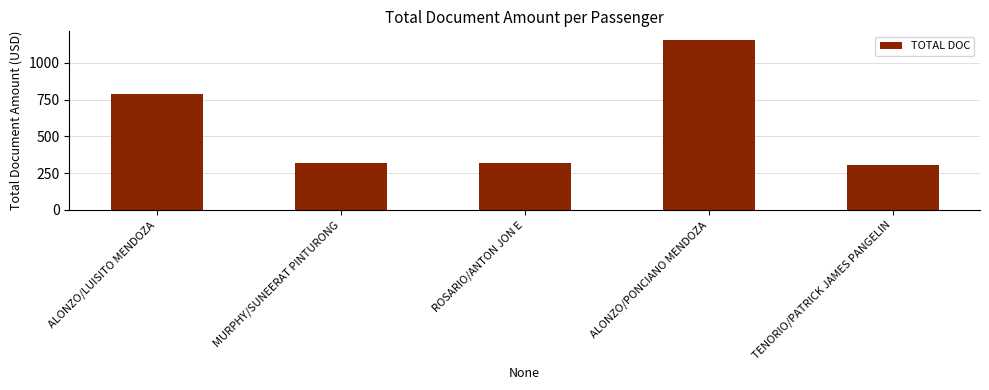

What is the label of the 3rd bar from the right?

ROSARIO/ANTON JON E